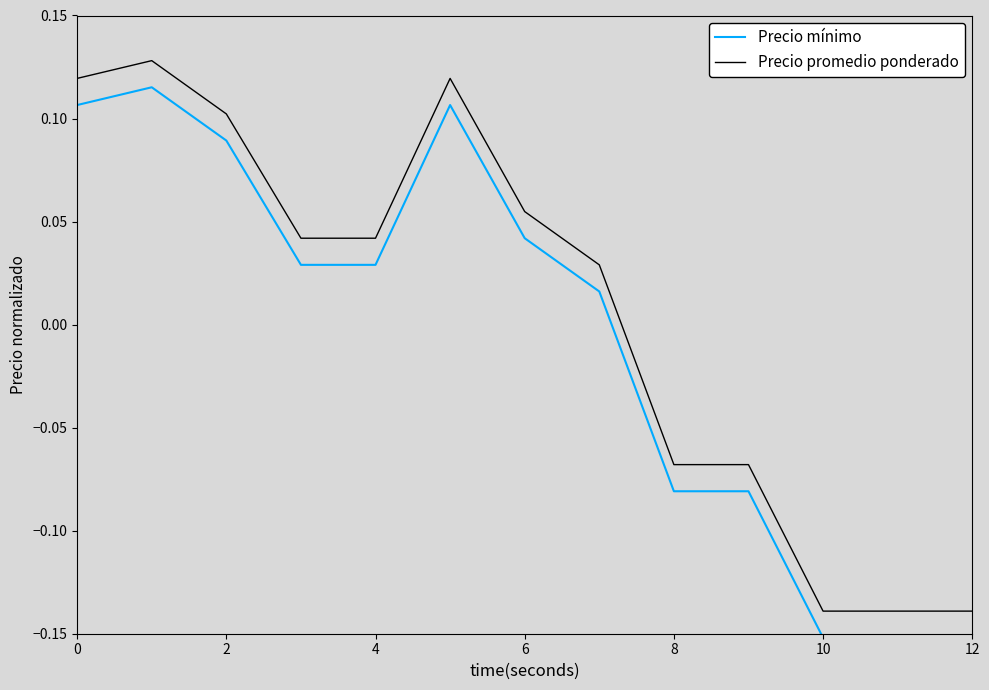

Rank the series by their maximum value, from highest to lowest.

Precio promedio ponderado, Precio mínimo